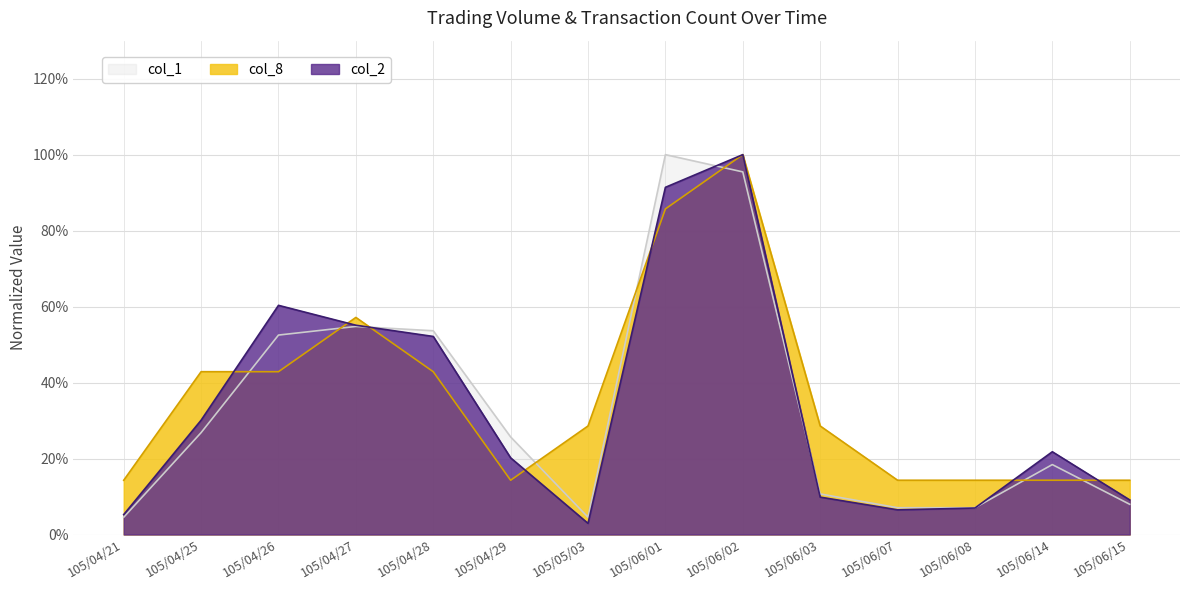

What is the difference between the maximum and second lowest values in the col_8 series?

0.9